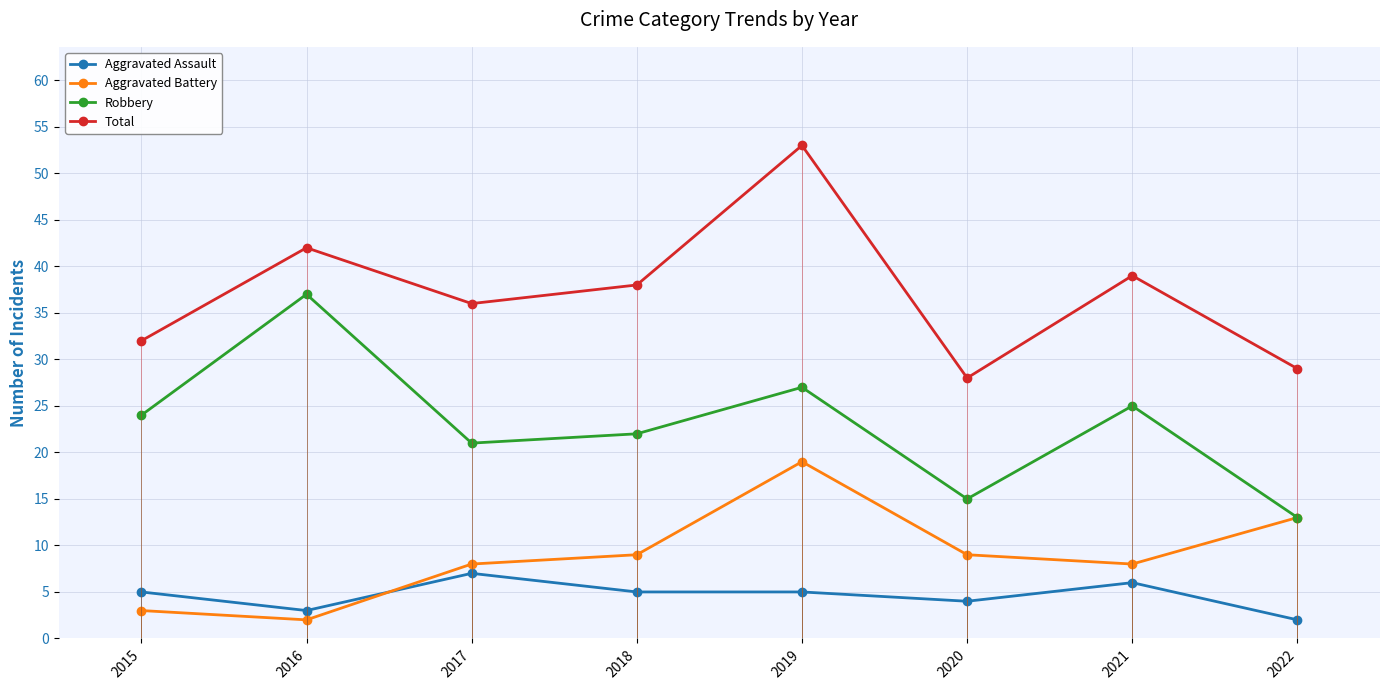

Rank the series at 2018 from lowest to highest value.

Aggravated Assault, Aggravated Battery, Robbery, Total